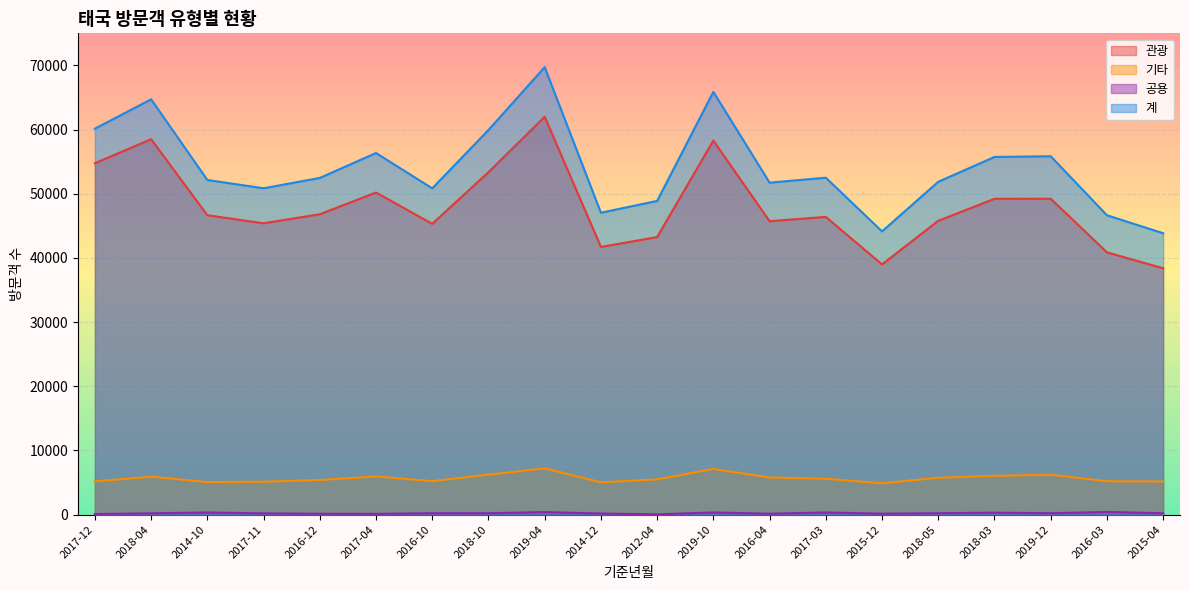

List the series in order of their peak value, lowest first.

공용, 기타, 관광, 계